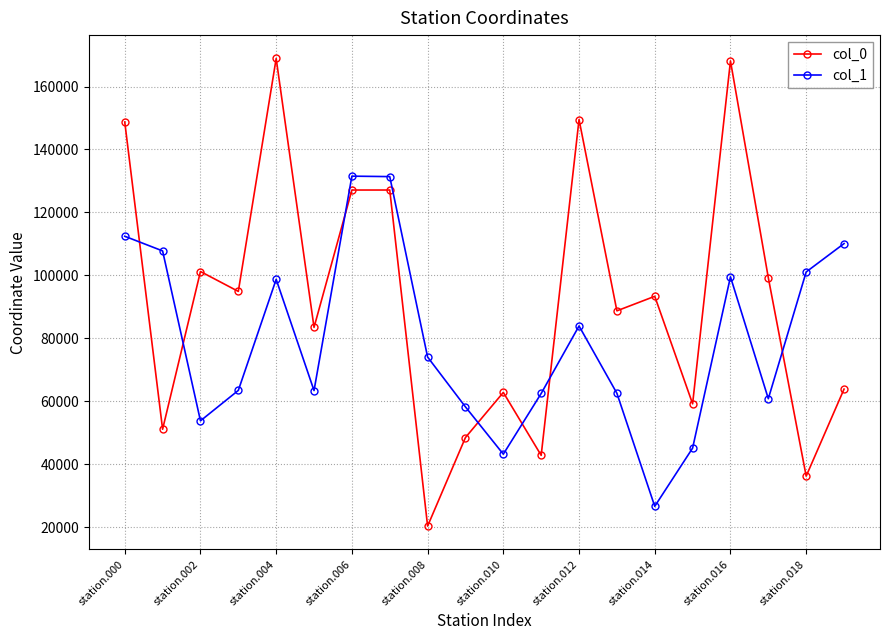

True or false: col_0 has more than 0 points higher than both neighbors.

True